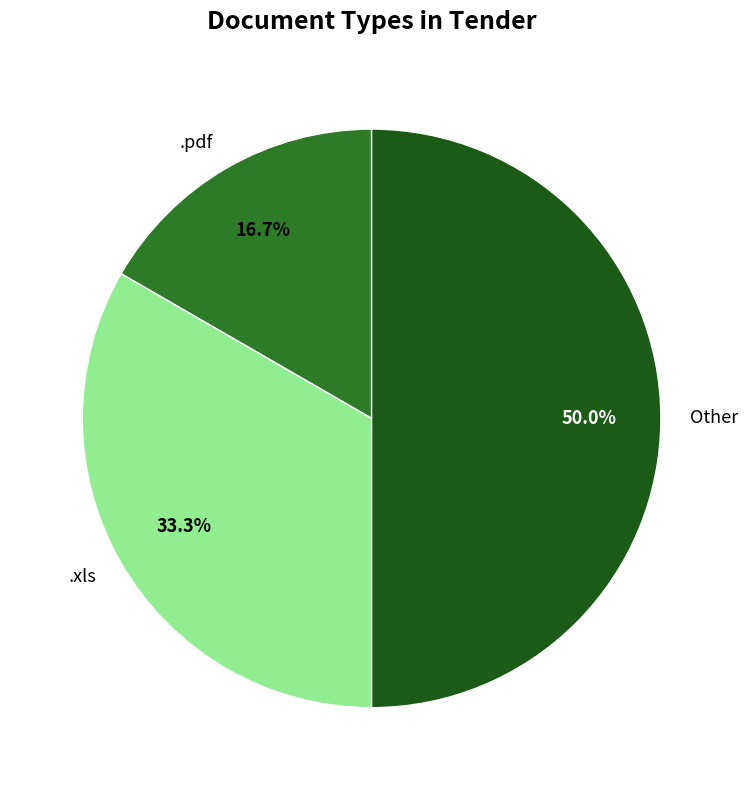

Approximately how many times larger is the value at .xls compared to Other?

0.7